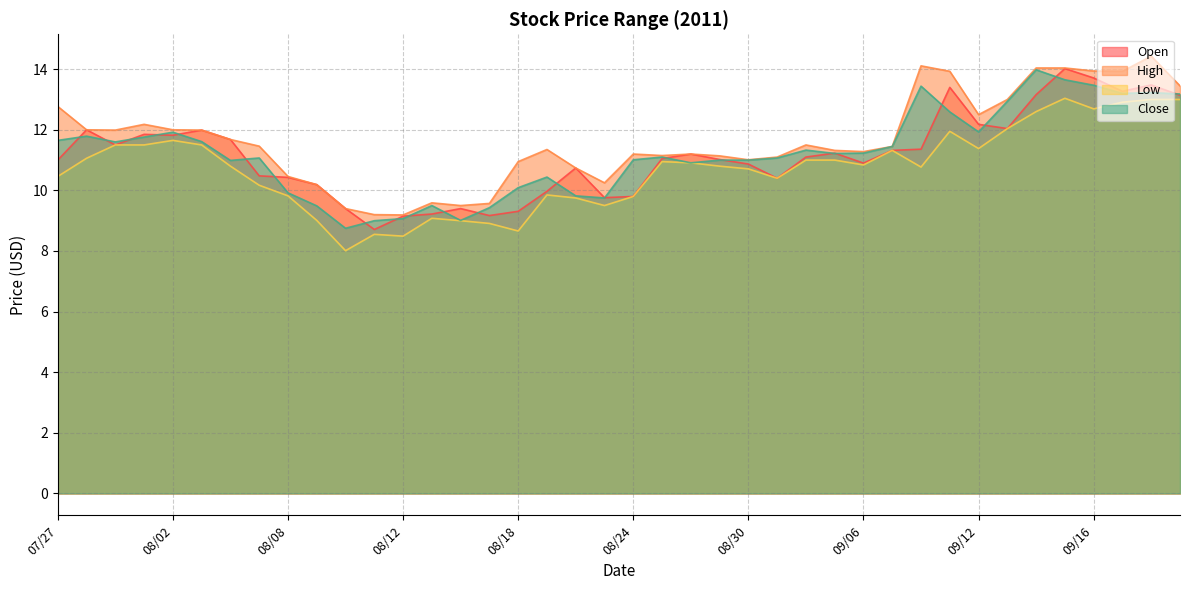

At which label does Low first exceed 10?

07/27